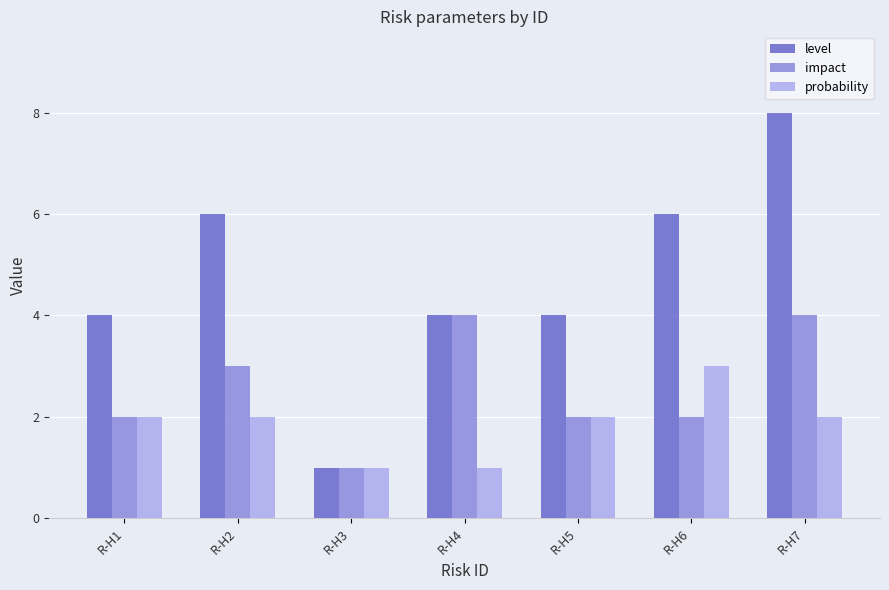

What is the average value of the probability series?

2